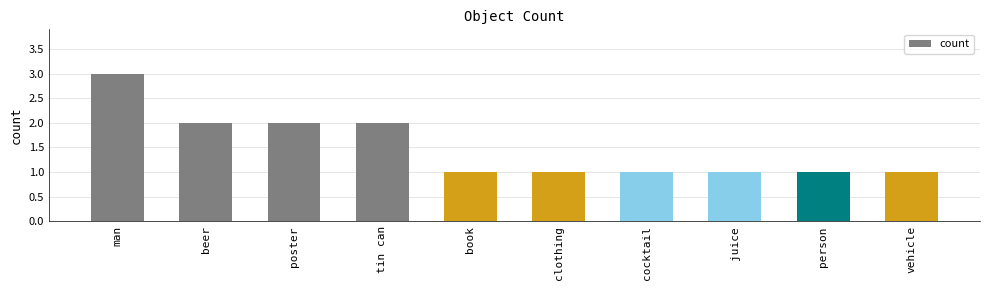

How many distinct data groups are displayed?

1